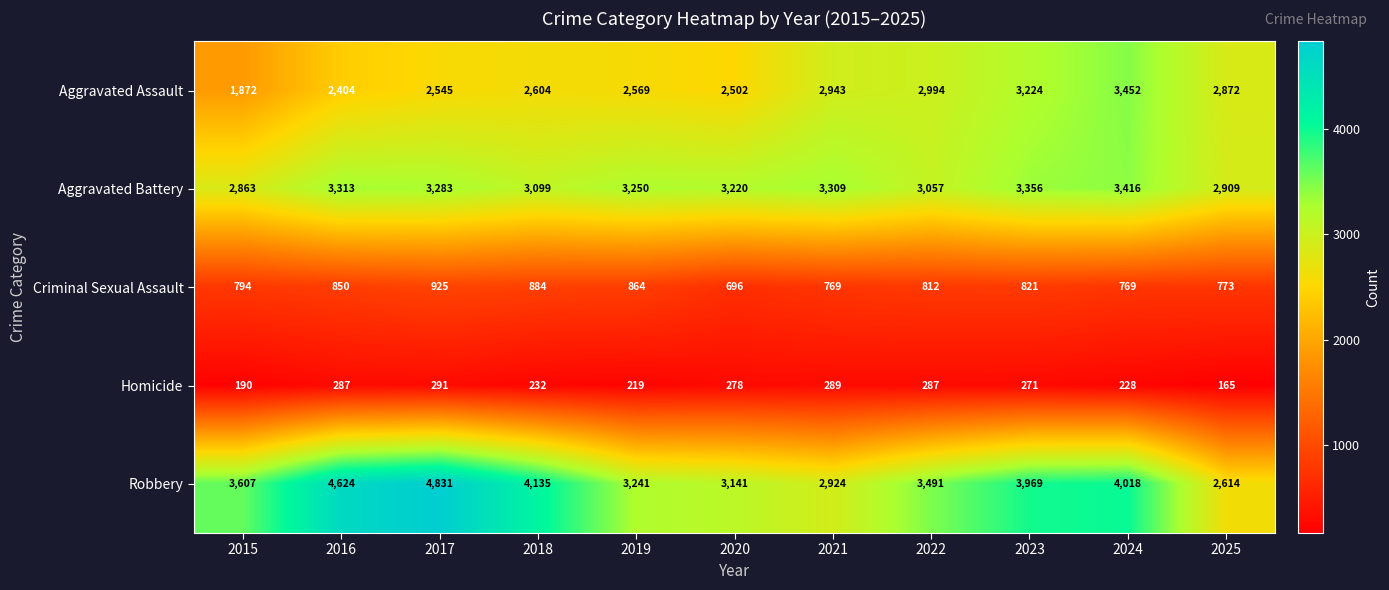

What value does the Criminal Sexual Assault series have at 2015, to the nearest 50?

800